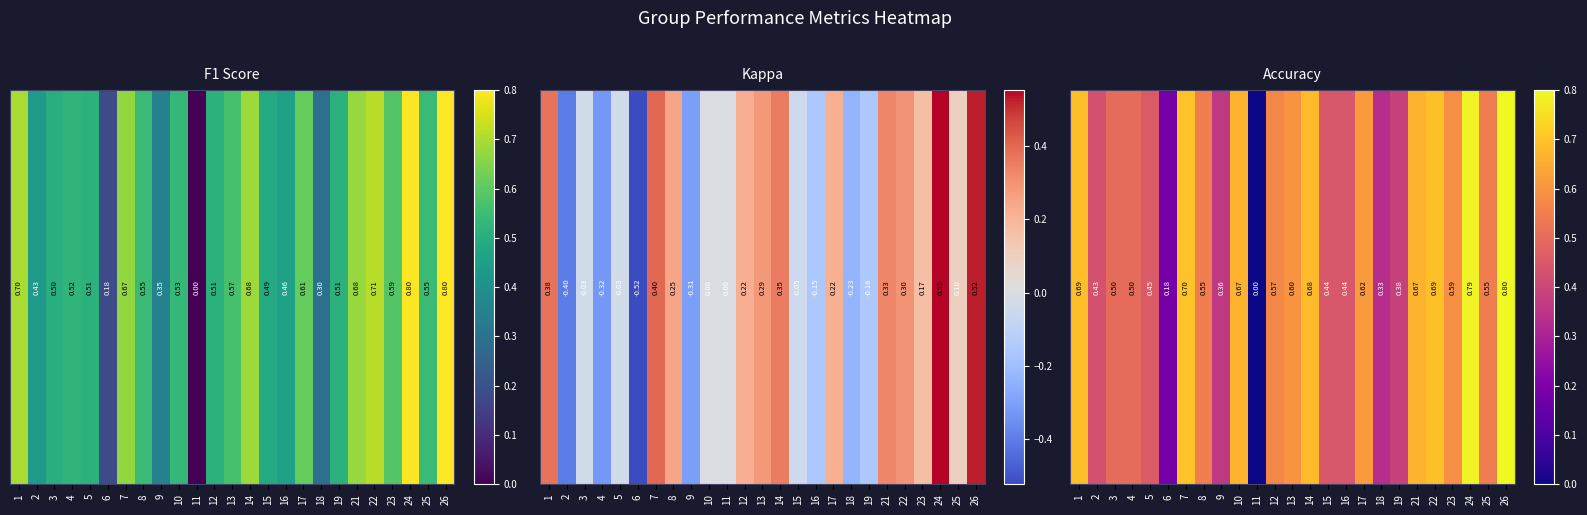

Which has a higher value, 16 or 18?

16